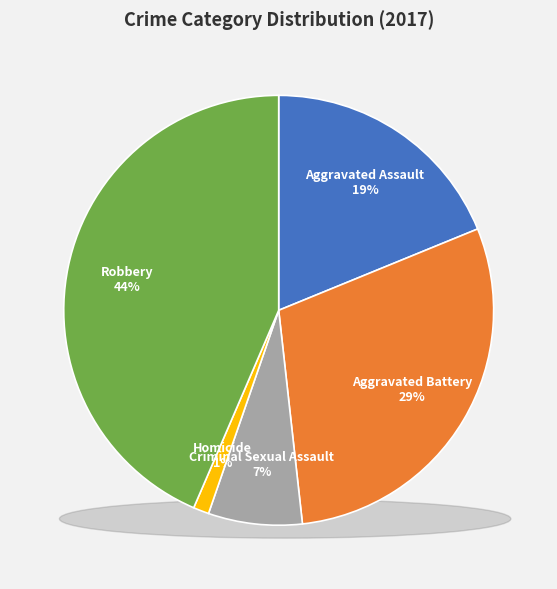

How many slices are in this pie chart?

5